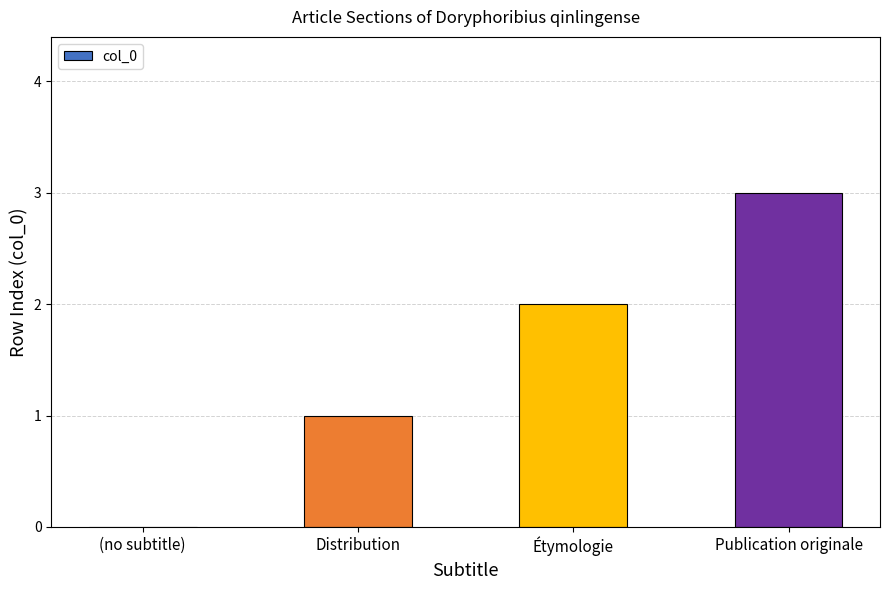

What is the maximum value shown in the chart?

3